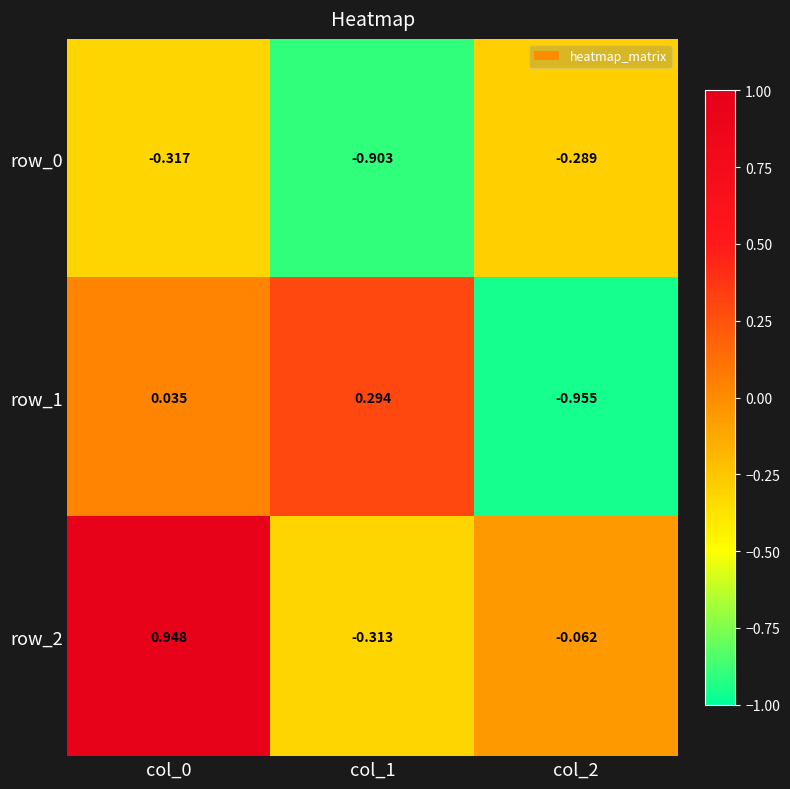

What is the total value across all series at col_2?

-1.3